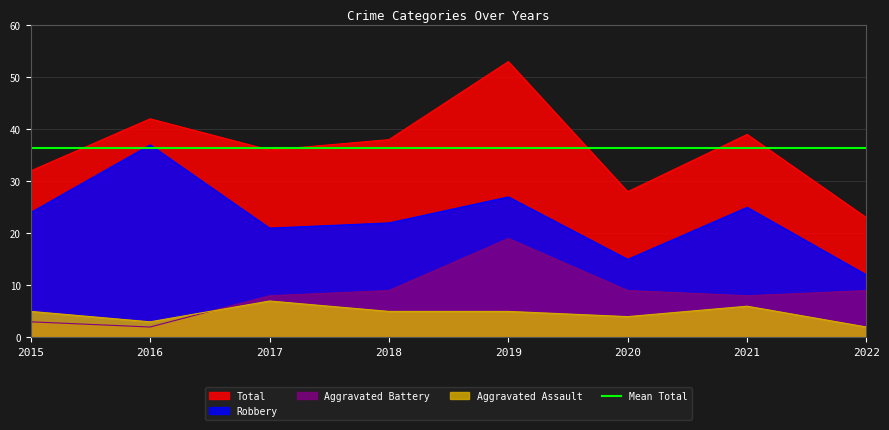

Which series has the largest total across all categories?

Total